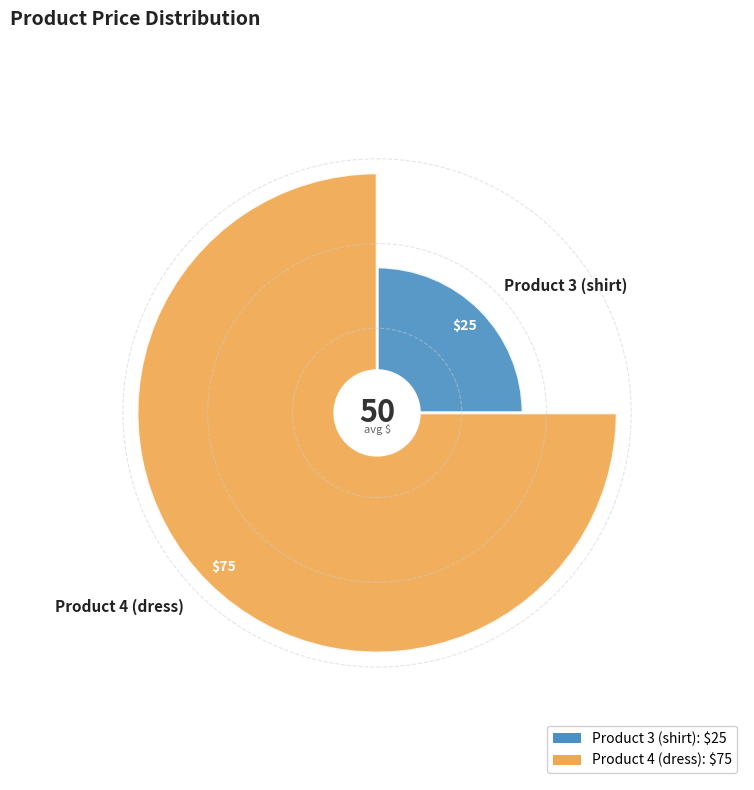

To the nearest percent, what is the difference between the largest and smallest slice percentages?

50%